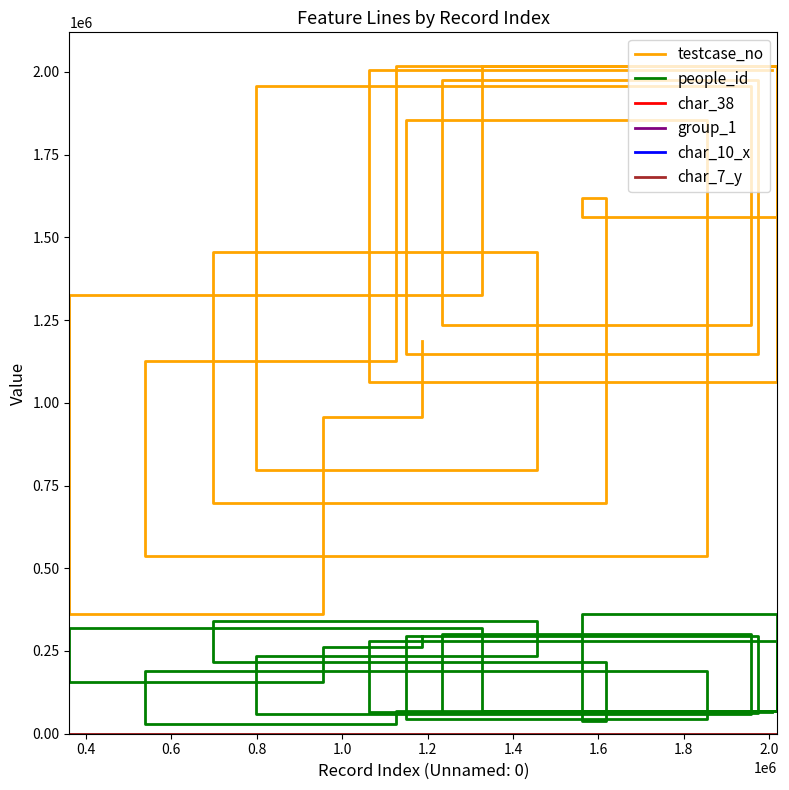

Reading left to right, list all the values displayed in this chart.

testcase_no: 2005190	1062969	2018479	1126903	537979	1854834	1148850	1973903	1233982	1956548	797173	1456960	698616	1618473	1561977	2017583	1326561	361452	955994	1187764
people_id: 65758	280535	68455	29194	189114	43663	294918	61317	301357	58396	235141	342022	217843	36982	360372	68329	317988	156811	261795	294918
char_38: 1	0	0	0	0	1	0	0	1	1	1	0	0	0	1	0	1	0	1	0
group_1: 2	2	1	2	2	2	2	2	1	2	2	2	2	2	2	2	2	2	2	2
char_10_x: 0	0	0	0	0	0	0	0	0	0	0	0	8	0	0	0	0	0	5	0
char_7_y: 4	4	1	4	3	1	4	1	3	3	1	1	4	3	1	3	1	5	1	4